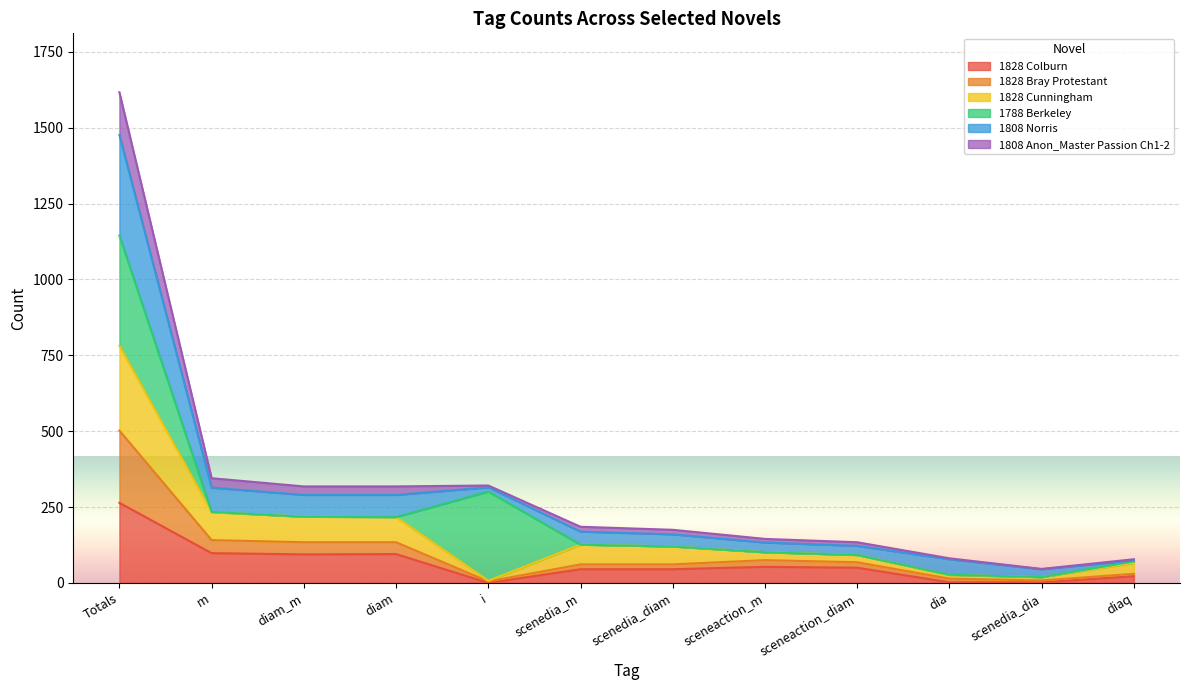

Which category has the highest value in the 1828 Colburn series?

Totals